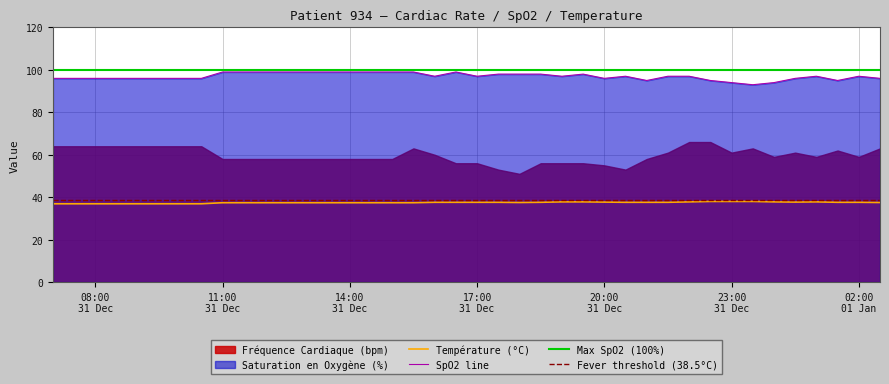

What is the highest value of the Température (°C) series?

38.0